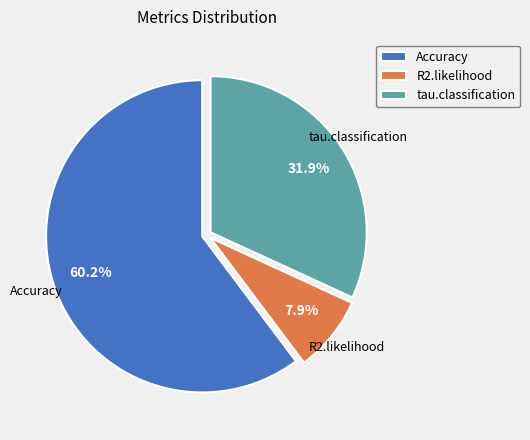

The Accuracy slice represents 72% of the pie. True or false?

False